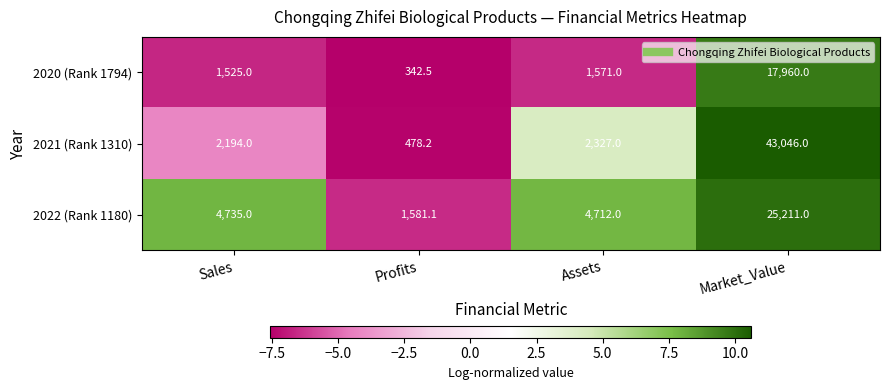

Rank the series by their average value, from highest to lowest.

2021 (Rank 1310), 2022 (Rank 1180), 2020 (Rank 1794)